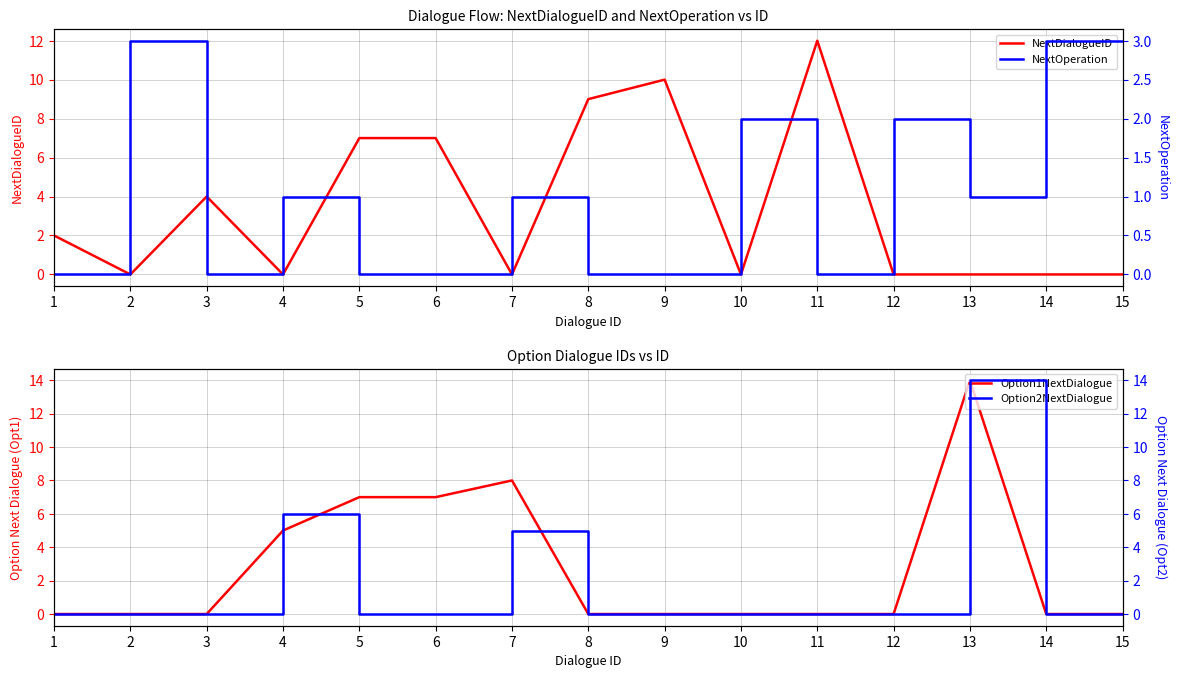

Rank the categories by Option2NextDialogue value from highest to lowest.

13, 4, 7, 1, 2, 3, 5, 6, 8, 9, 10, 11, 12, 14, 15